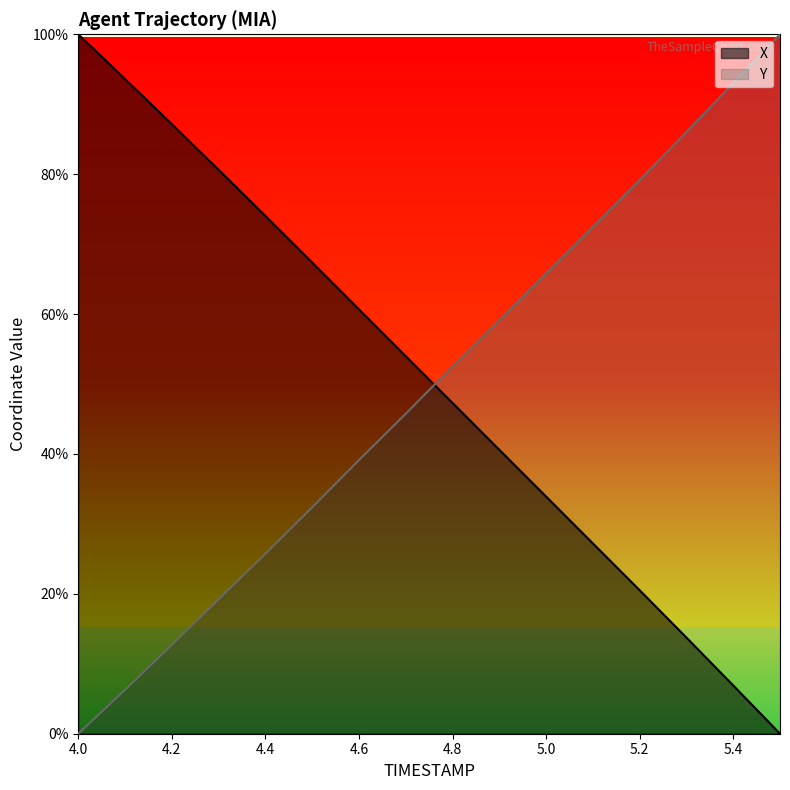

True or false: Y has a value of 19.2 at 4.3.

True